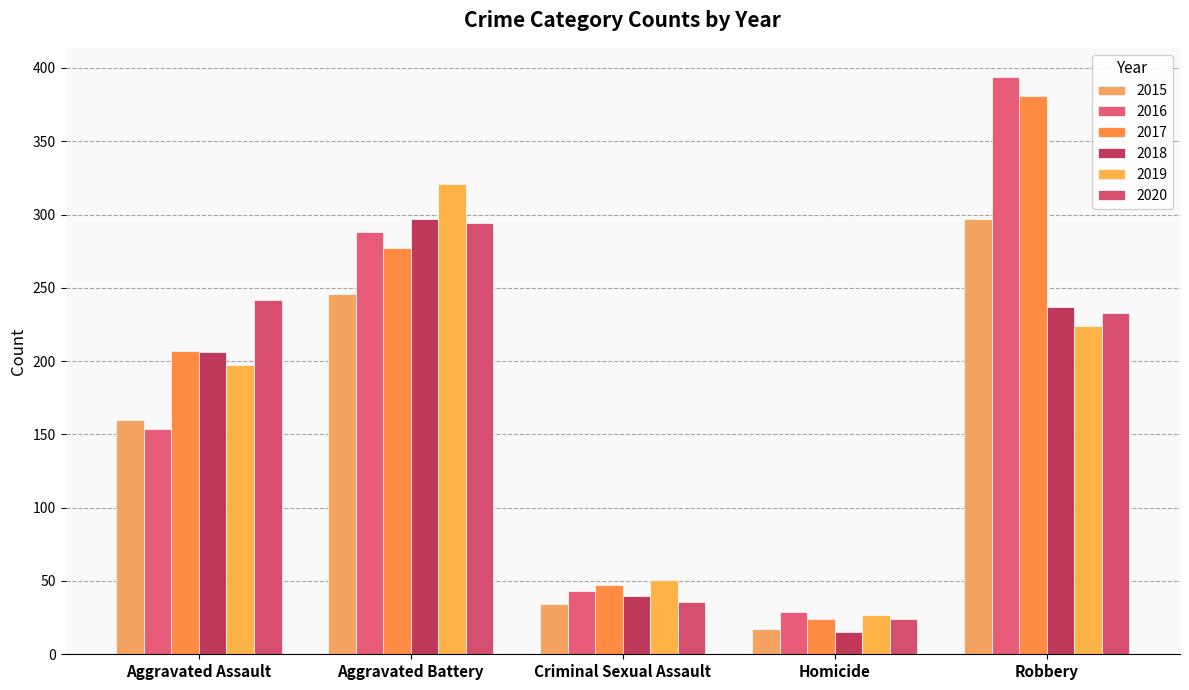

What is the lowest value of the 2016 series?

29